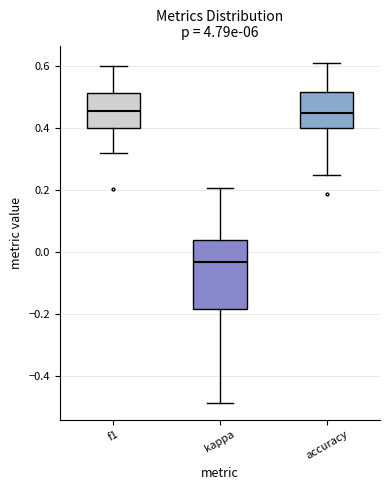

Comparing the boxes themselves (not the whiskers), which one is the tallest?

kappa